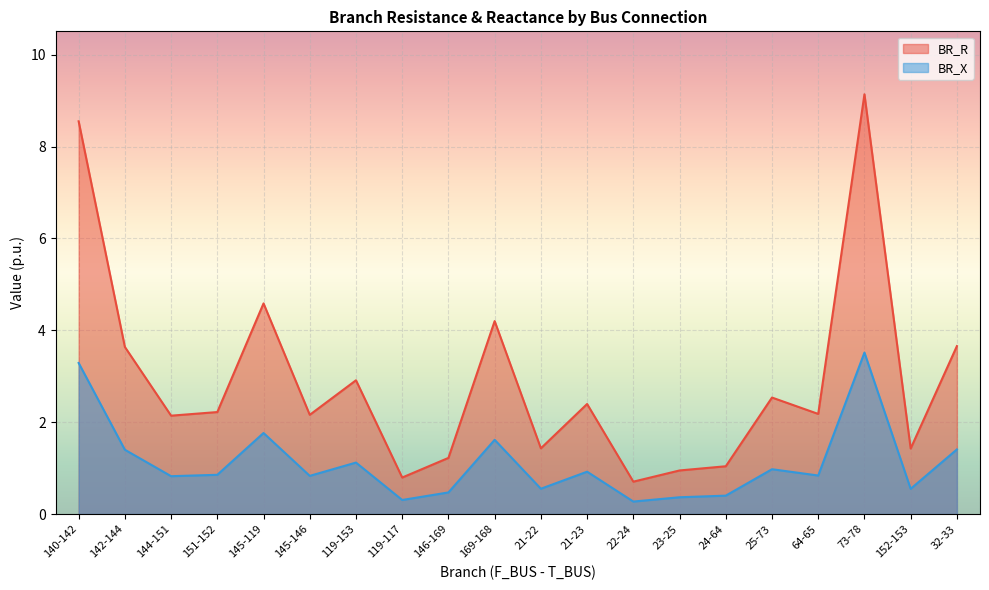

Which series changed the most between 144-151 and 145-146?

BR_R